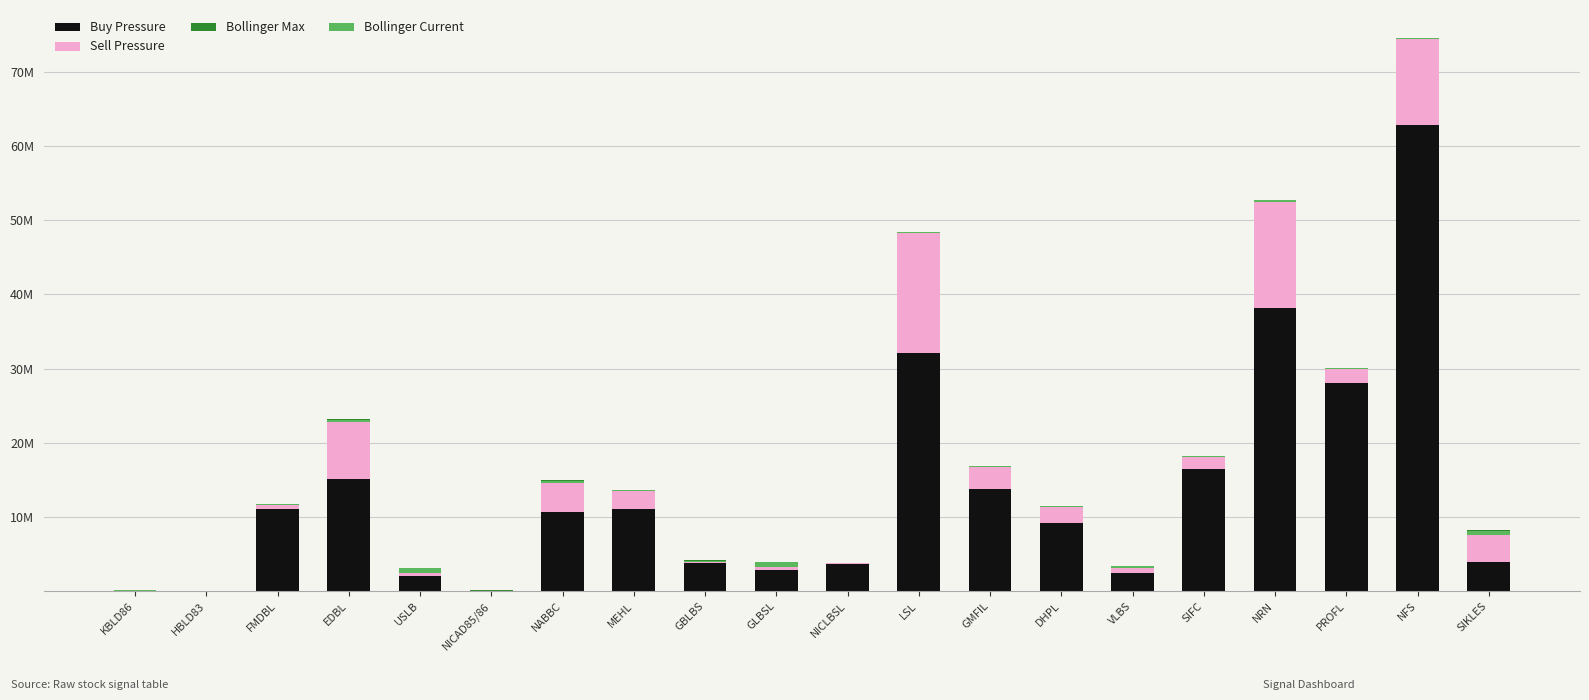

What is the difference between the maximum and minimum values in the Sell Pressure series?

16.2